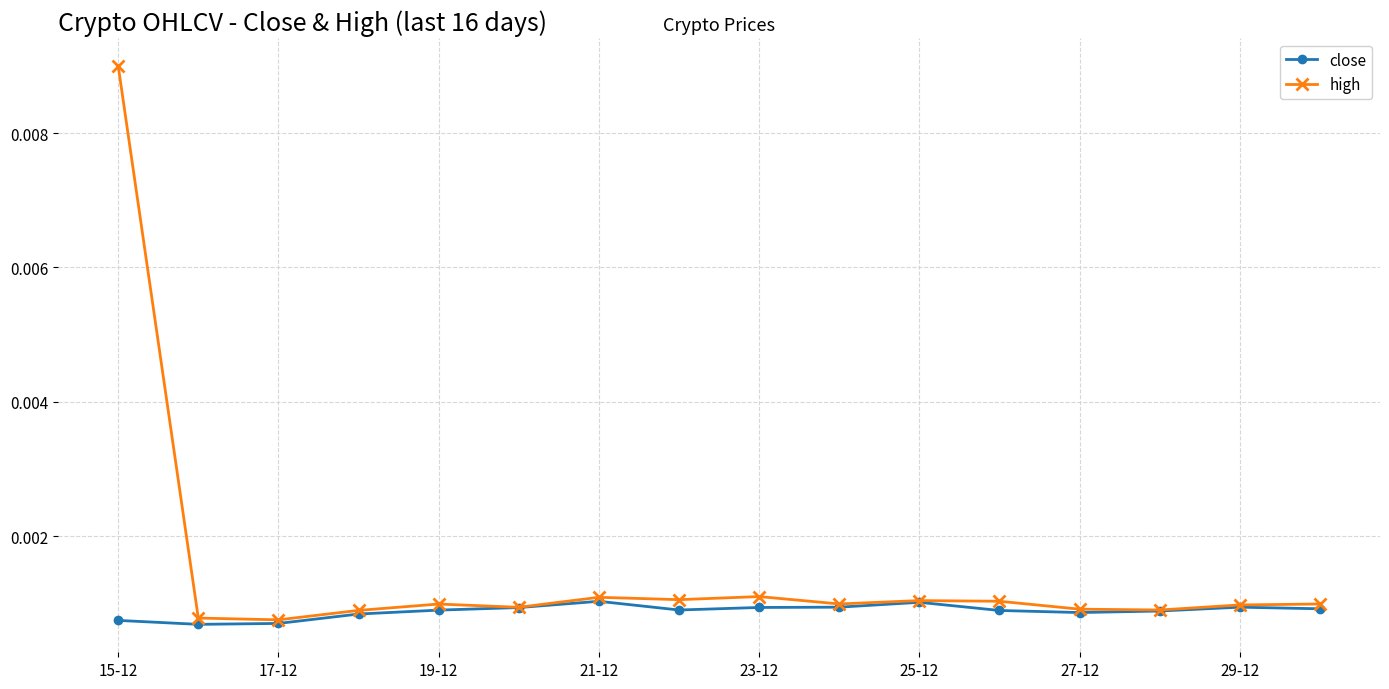

Count the number of categories in the chart.

16